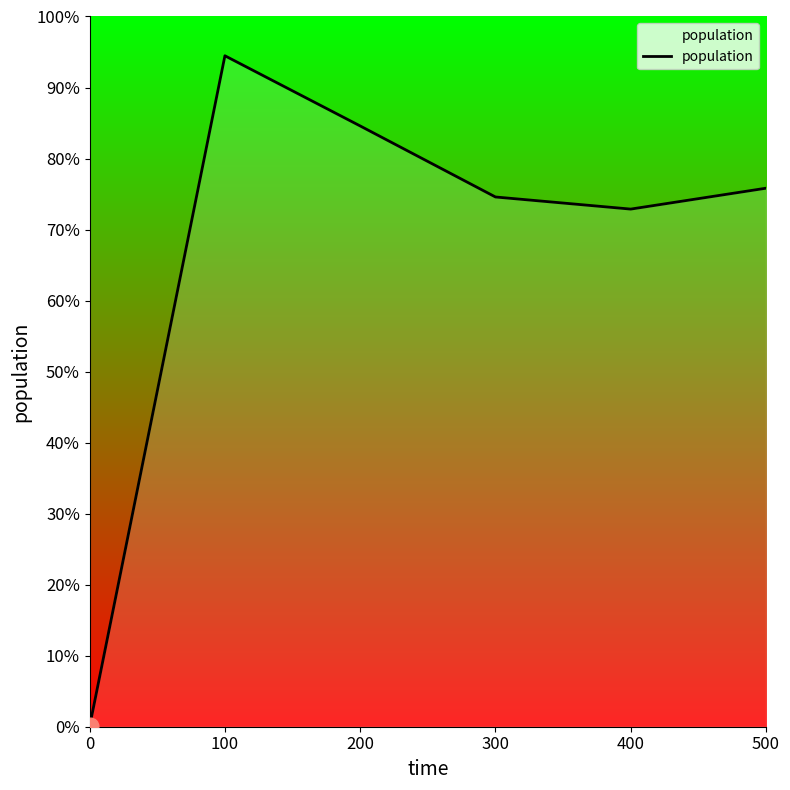

Does the chart have visible grid lines?

No